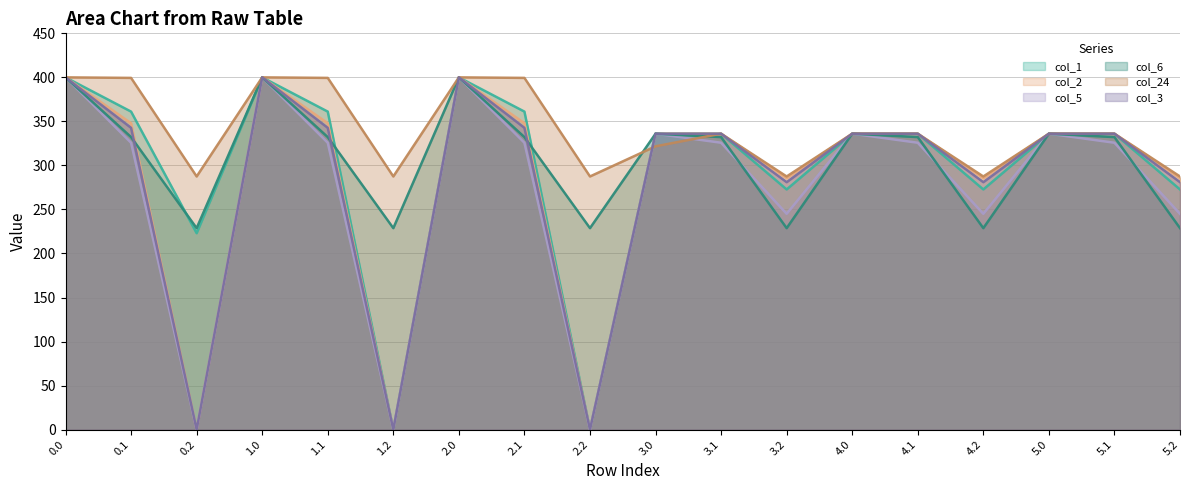

Reading right to left, transcribe all the data shown in this chart.

col_1: 5.2=272.7	5.1=336.0	5.0=336.0	4.2=272.7	4.1=336.0	4.0=336.0	3.2=272.7	3.1=336.0	3.0=336.0	2.2=0.0	2.1=361.1	2.0=400.0	1.2=0.0	1.1=361.1	1.0=400.0	0.2=223.0	0.1=361.1	0.0=400.0
col_2: 5.2=285.5	5.1=336.0	5.0=336.0	4.2=285.5	4.1=336.0	4.0=336.0	3.2=285.5	3.1=336.0	3.0=336.0	2.2=0.0	2.1=347.9	2.0=400.0	1.2=0.0	1.1=347.9	1.0=400.0	0.2=0.0	0.1=347.9	0.0=400.0
col_5: 5.2=245.0	5.1=325.7	5.0=336.0	4.2=245.0	4.1=325.7	4.0=336.0	3.2=245.0	3.1=325.7	3.0=336.0	2.2=0.0	2.1=325.7	2.0=400.0	1.2=0.0	1.1=325.7	1.0=400.0	0.2=0.0	0.1=325.7	0.0=400.0
col_6: 5.2=228.8	5.1=332.2	5.0=336.0	4.2=228.8	4.1=332.2	4.0=336.0	3.2=228.8	3.1=332.2	3.0=336.0	2.2=228.8	2.1=332.2	2.0=400.0	1.2=228.8	1.1=332.2	1.0=400.0	0.2=228.8	0.1=332.2	0.0=400.0
col_24: 5.2=287.5	5.1=336.0	5.0=336.0	4.2=287.5	4.1=336.0	4.0=336.0	3.2=287.5	3.1=336.0	3.0=321.7	2.2=287.5	2.1=399.4	2.0=400.0	1.2=287.5	1.1=399.4	1.0=400.0	0.2=287.5	0.1=399.4	0.0=400.0
col_3: 5.2=281.0	5.1=336.0	5.0=336.0	4.2=281.0	4.1=336.0	4.0=336.0	3.2=281.0	3.1=336.0	3.0=336.0	2.2=0.0	2.1=342.7	2.0=400.0	1.2=0.0	1.1=342.7	1.0=400.0	0.2=0.0	0.1=342.7	0.0=400.0